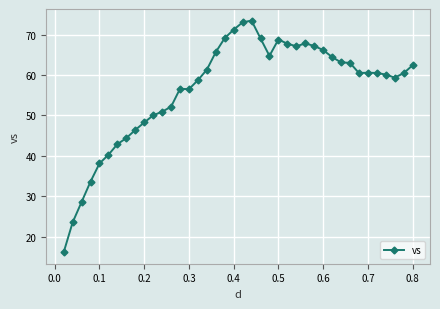

What is the value of the 31st point from the left?

64.5